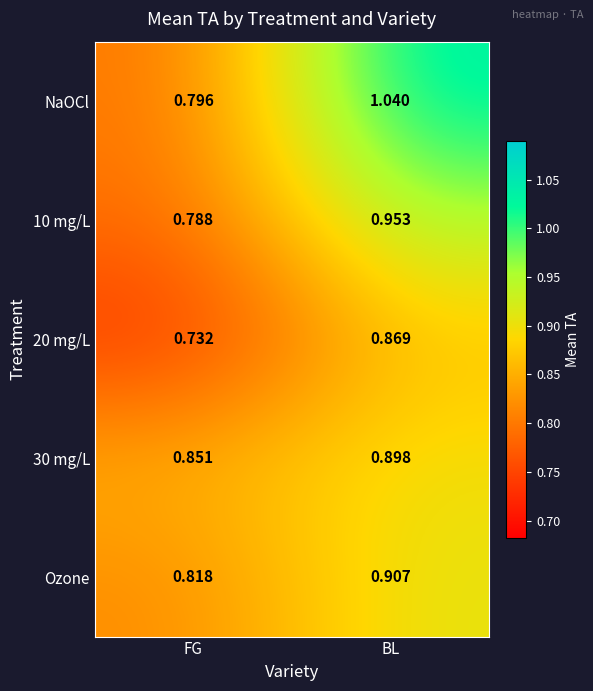

At which category is the sum across all series the highest?

BL